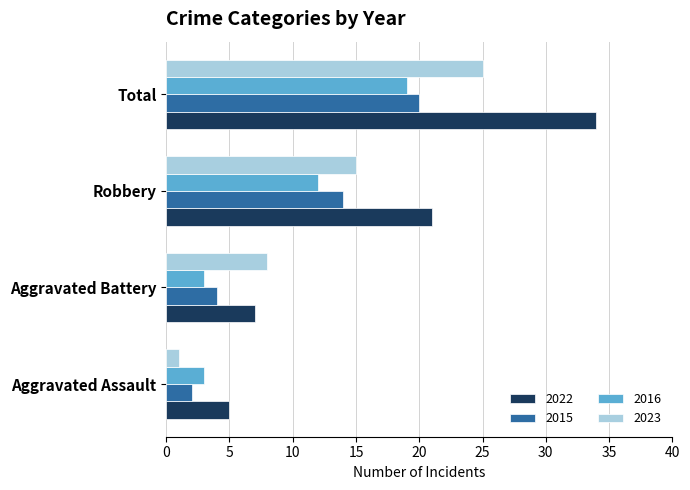

Rank the categories by 2015 value from highest to lowest.

Total, Robbery, Aggravated Battery, Aggravated Assault